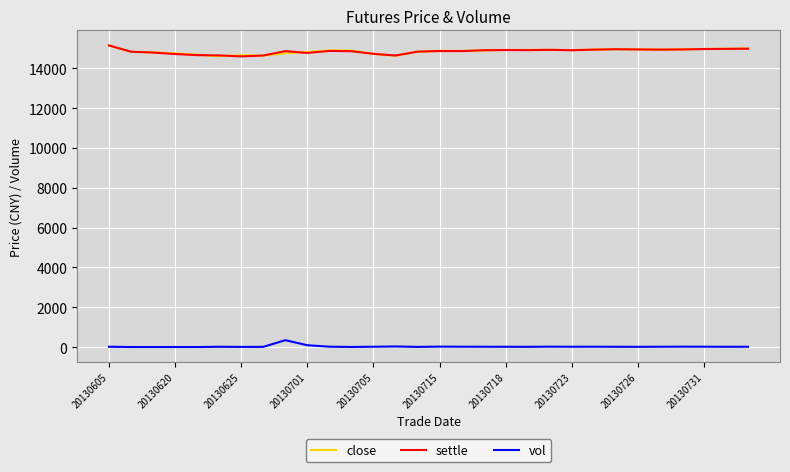

True or false: vol and close intersect in this chart.

False